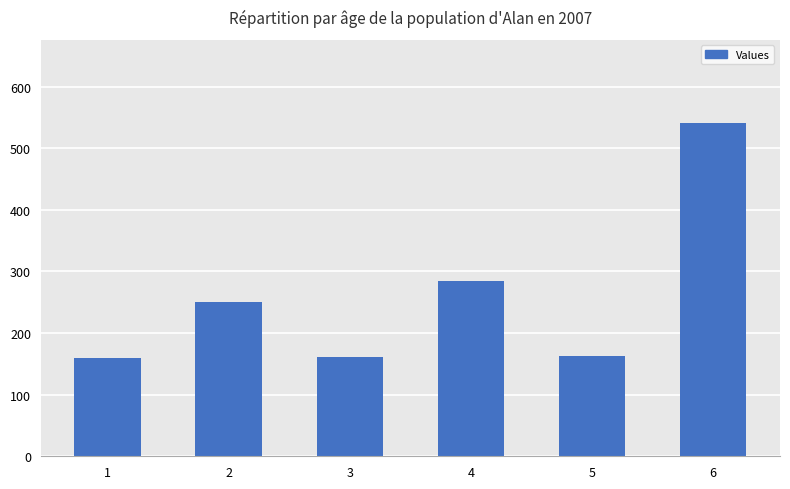

Where is the data nearest to the value 350?

4